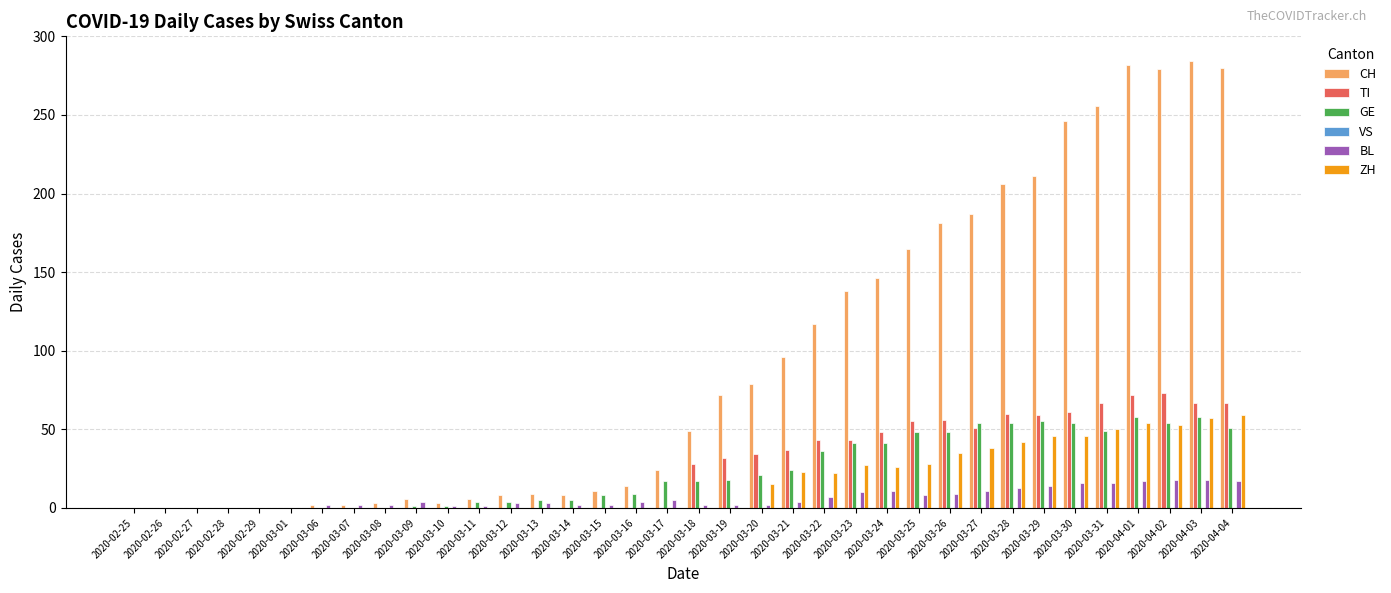

What is the total value across all series at 2020-04-04?

474